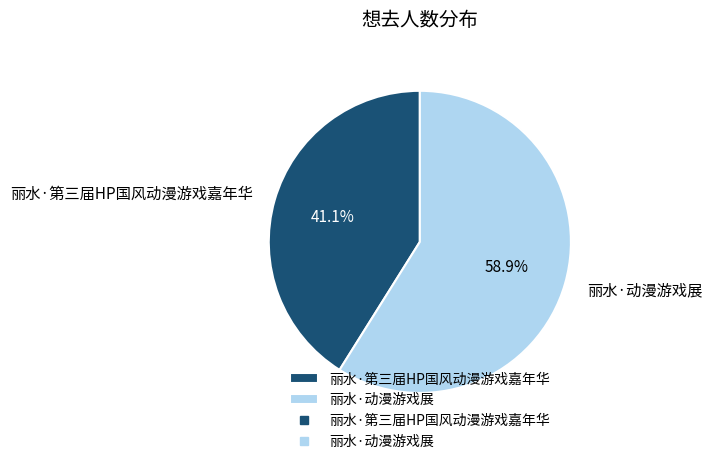

Which has a higher value, 丽水·动漫游戏展 or 丽水·第三届HP国风动漫游戏嘉年华?

丽水·动漫游戏展